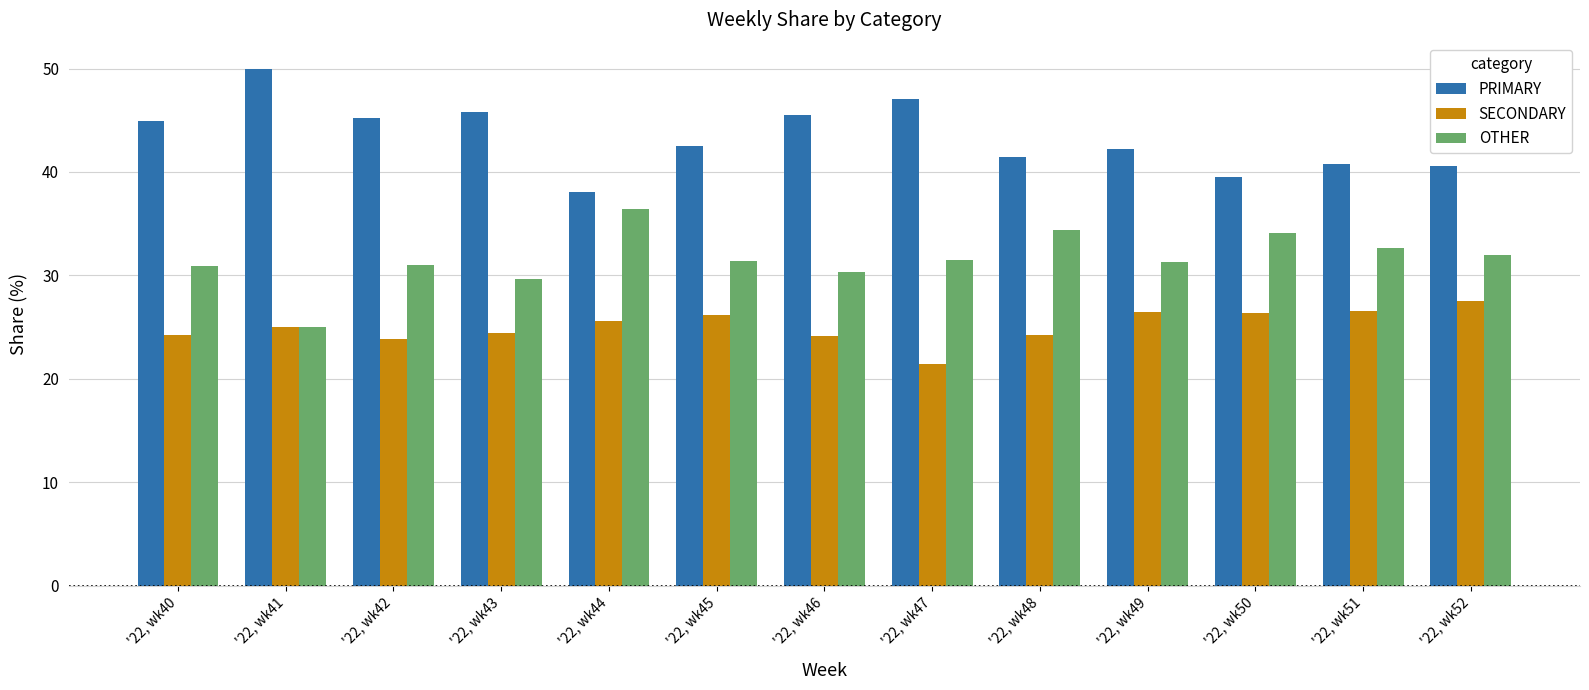

What is the minimum value shown in the chart?

21.4